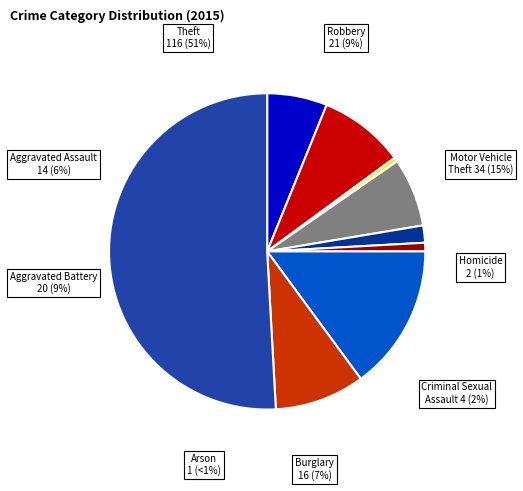

Is there a majority slice in this chart?

Yes